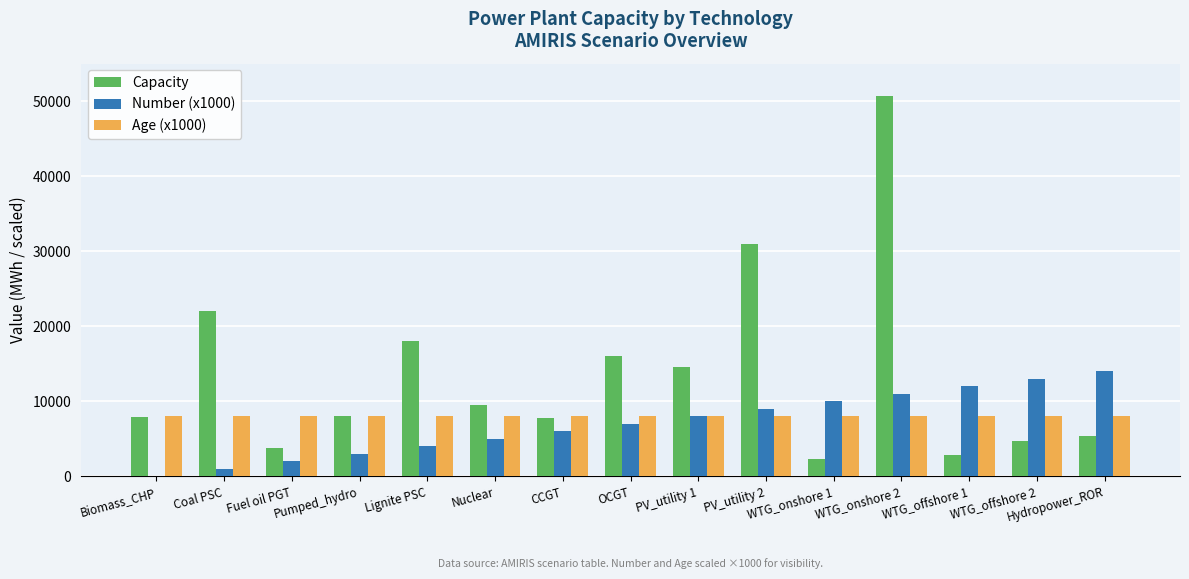

What is the greatest value displayed?

50617.0